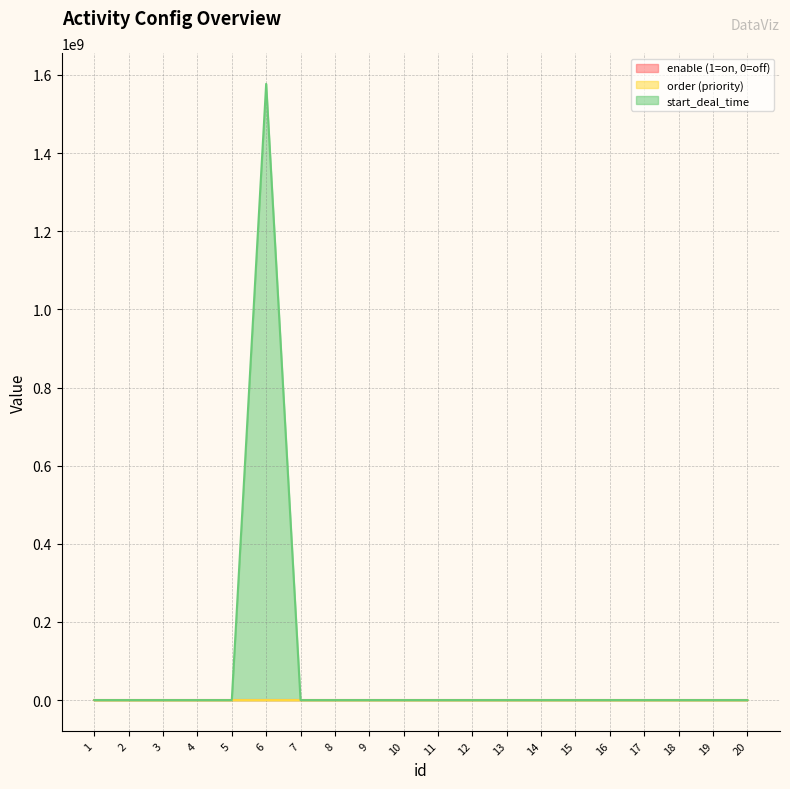

Where do start_deal_time and enable (1=on, 0=off) first cross each other?

5 and 6